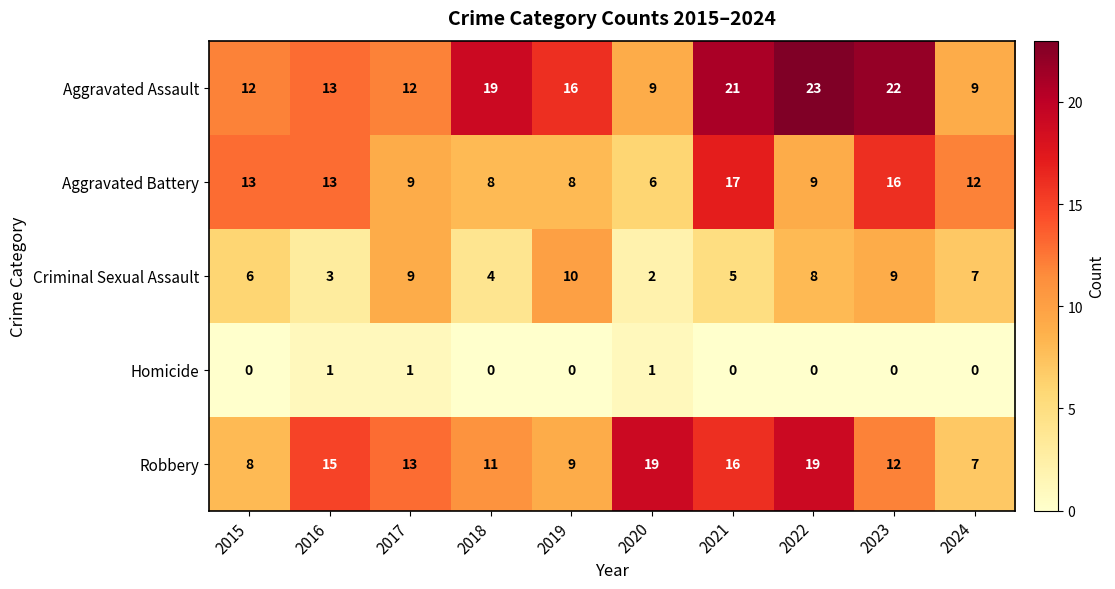

True or false: Aggravated Assault has a value of 12 at 2015.

True